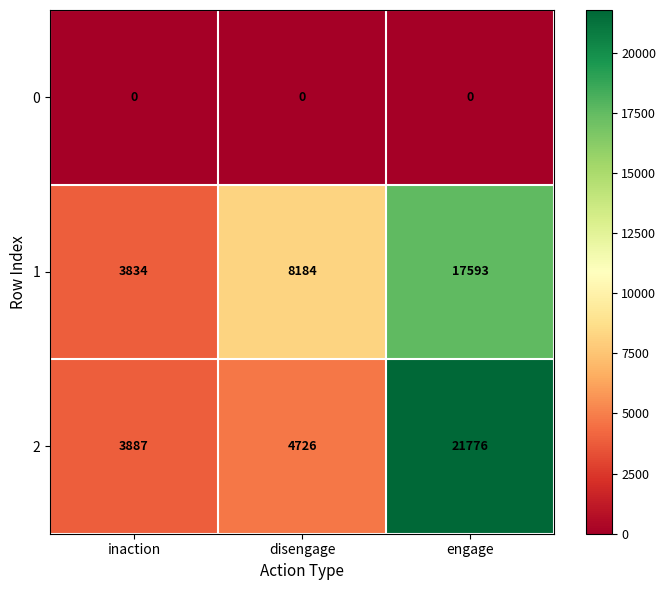

At how many categories does at least one series exceed 9664?

1